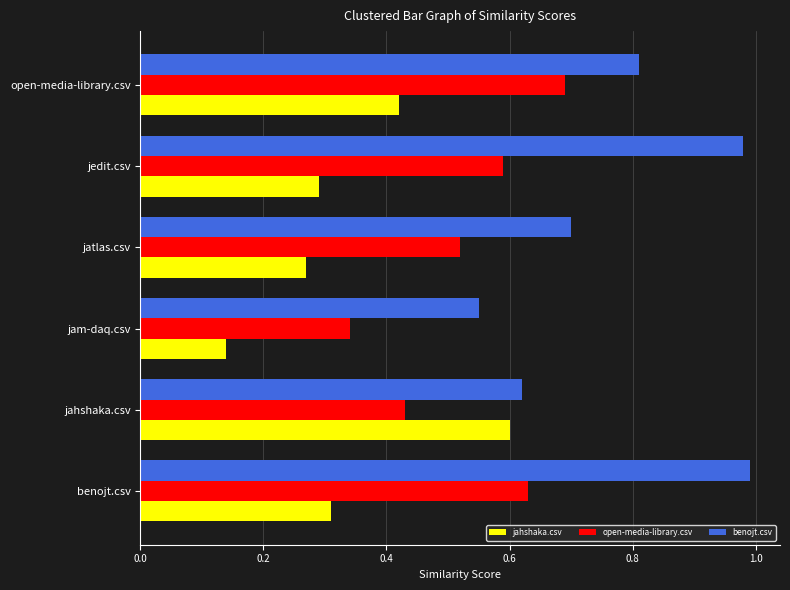

Between jam-daq.csv and jedit.csv, which series saw the biggest shift?

benojt.csv